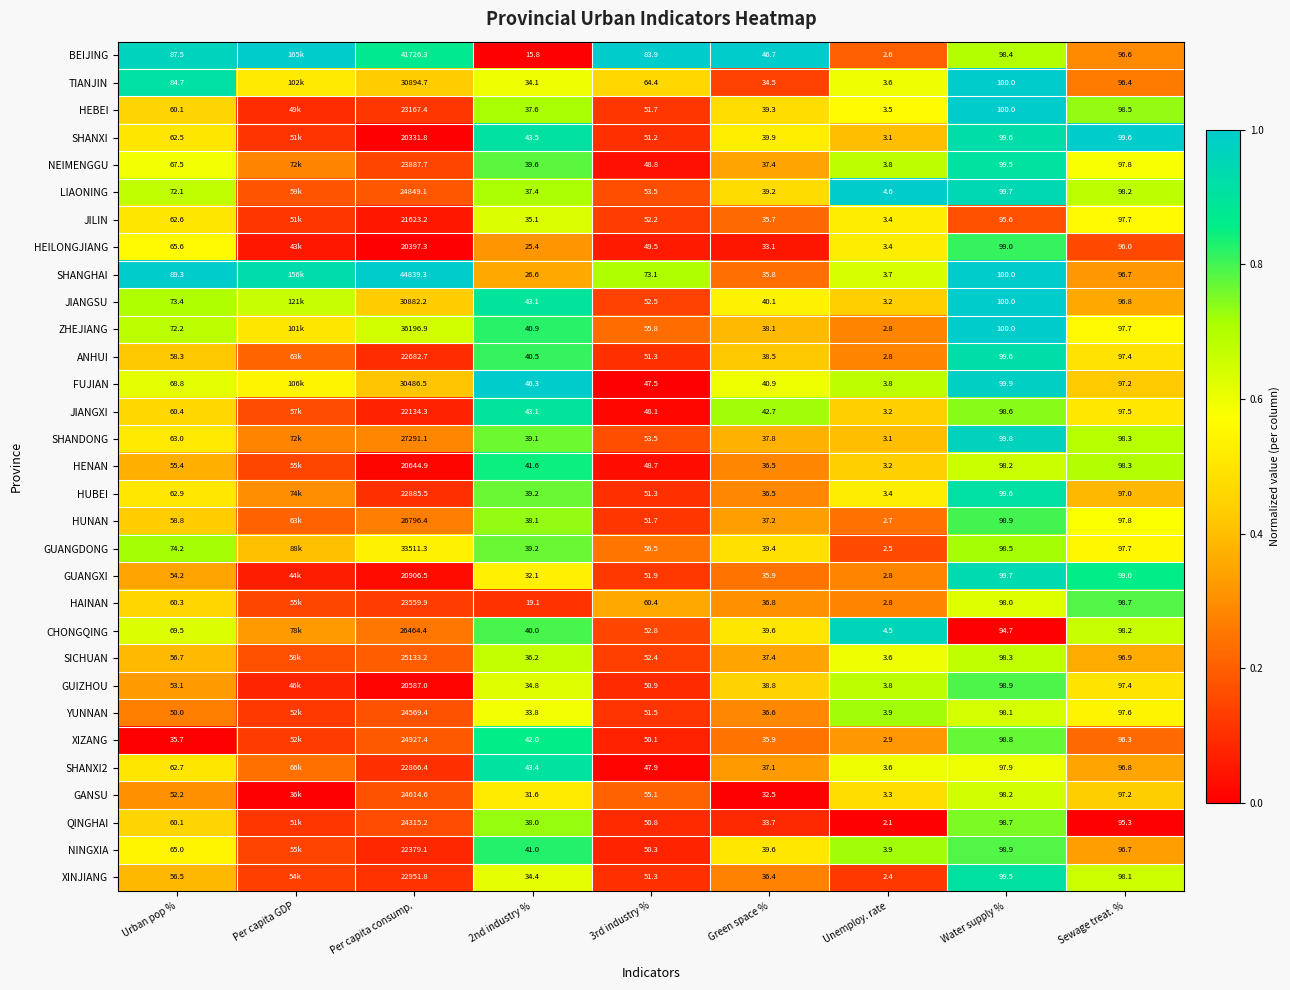

Is the value of HAINAN at Sewage treat. % greater than the value of XIZANG at 2nd industry %?

Yes